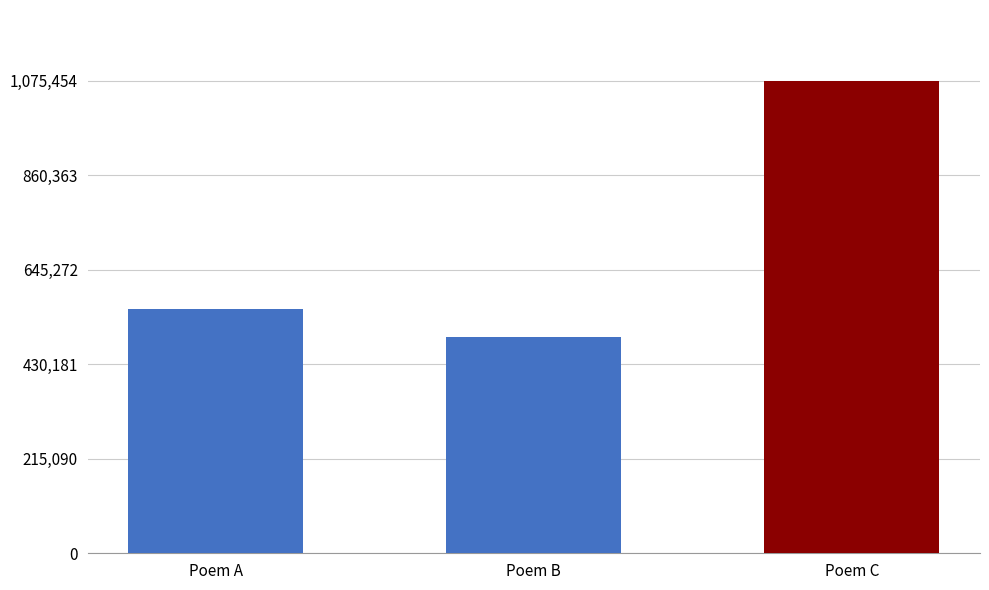

What is the sum of all values?

2123499